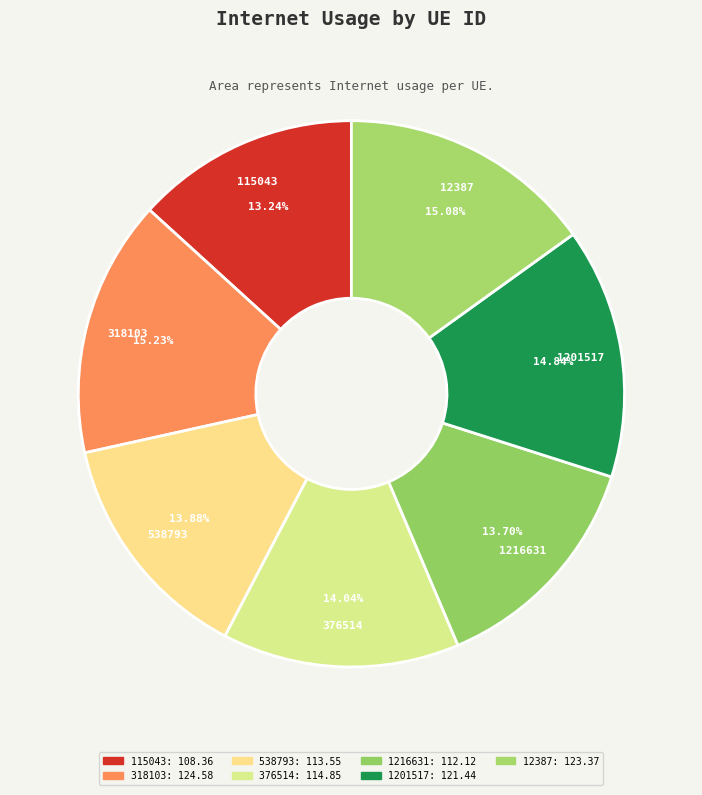

Combined, do 12387 and 376514 account for over 50%?

No